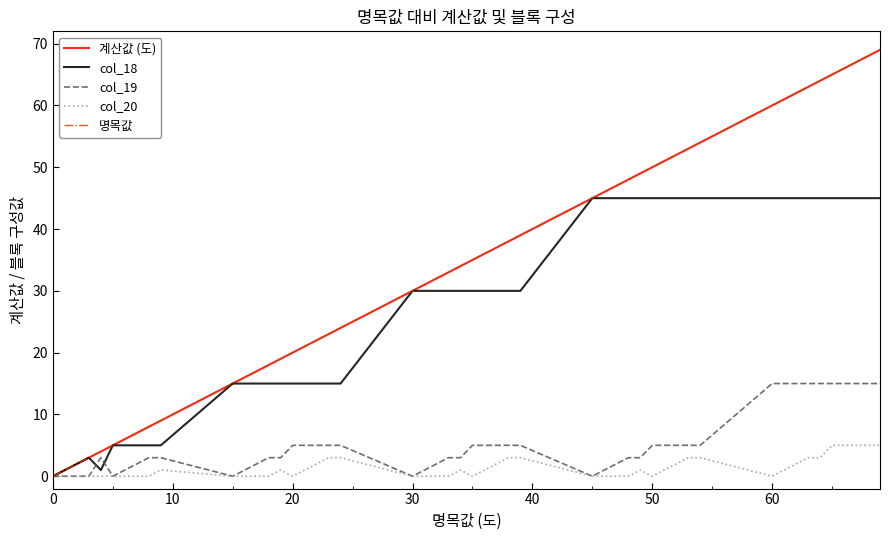

Rank the series by their maximum value, from highest to lowest.

계산값 (도), 명목값, col_18, col_19, col_20